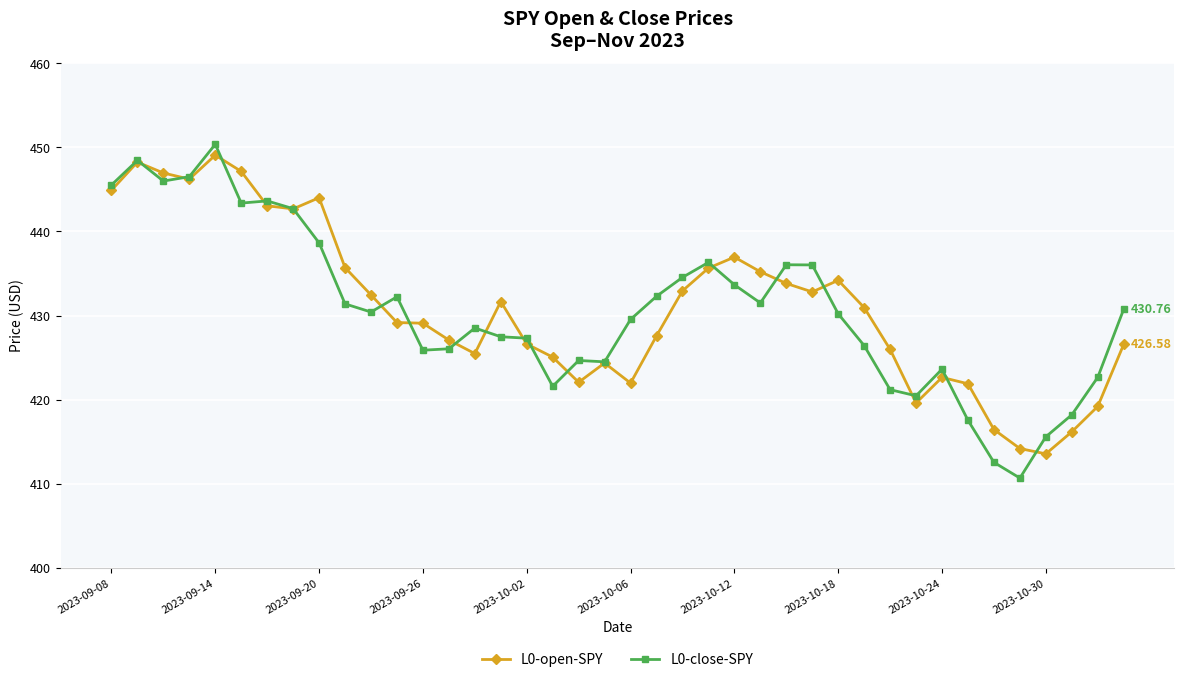

How many data points does each series have?

40